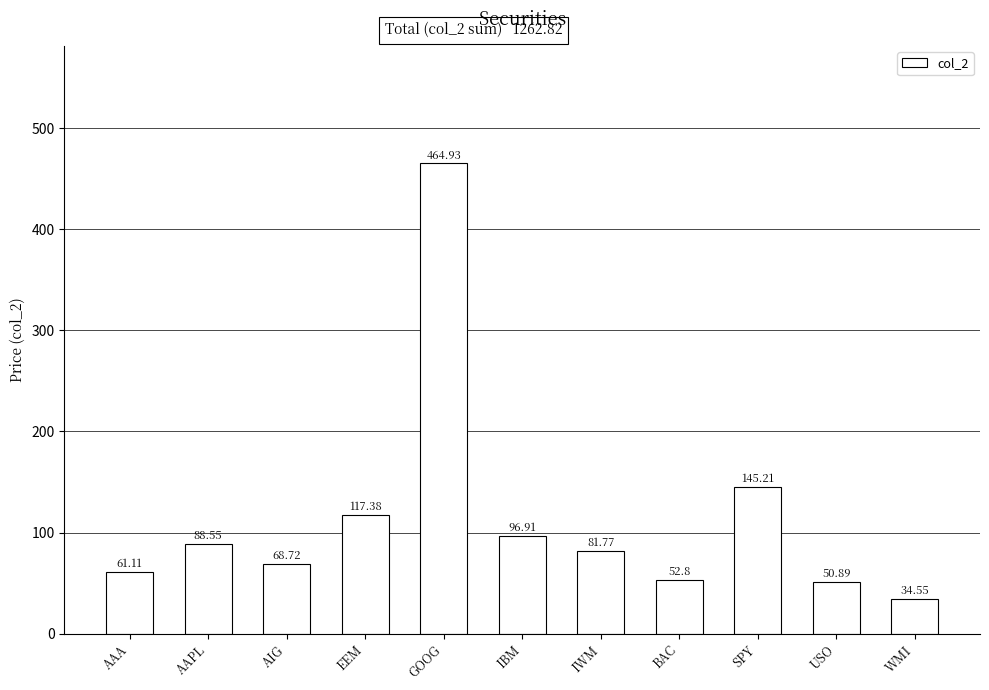

What is the ratio of the value at IWM to the value at EEM?

0.7